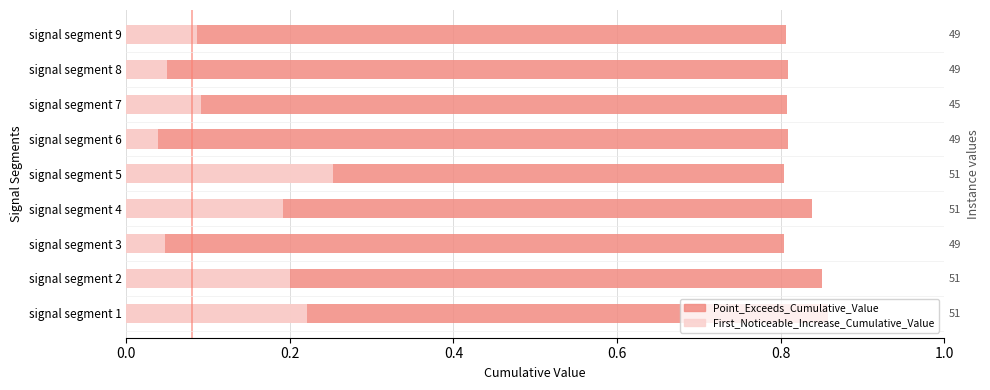

What is the total value across all series at signal segment 2?

1.1